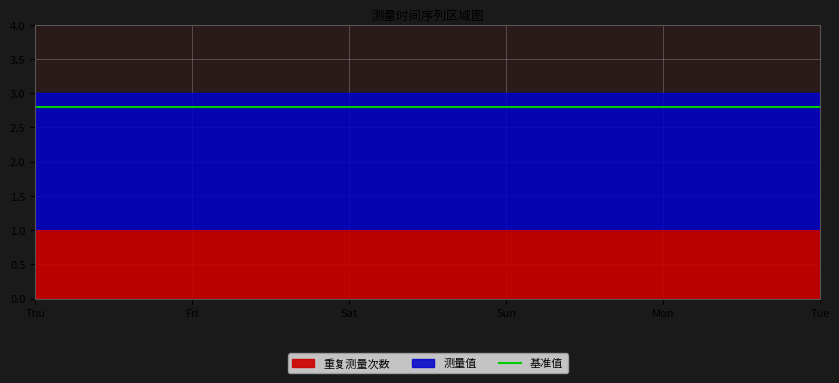

True or false: 重复测量次数 and 测量值 cross at least once.

False